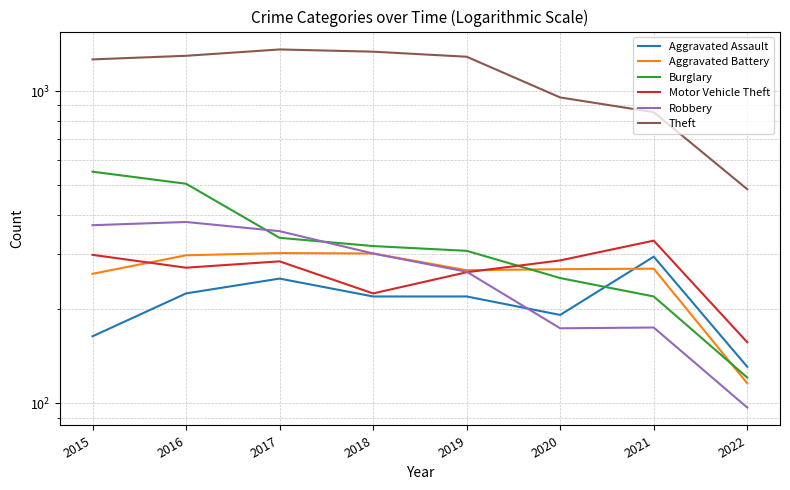

At how many categories does at least one series exceed 646?

7